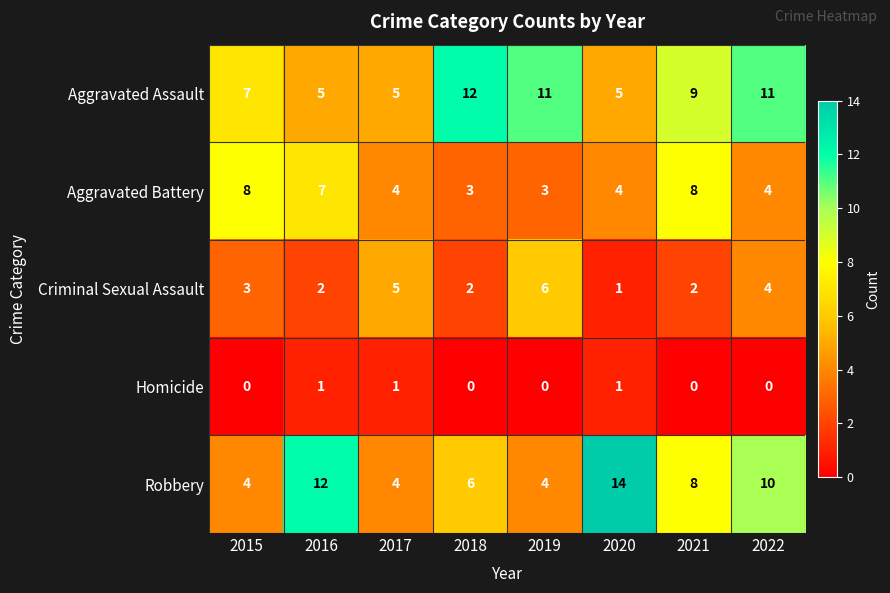

What is the sum of the Aggravated Assault values at 2020 and 2019?

16